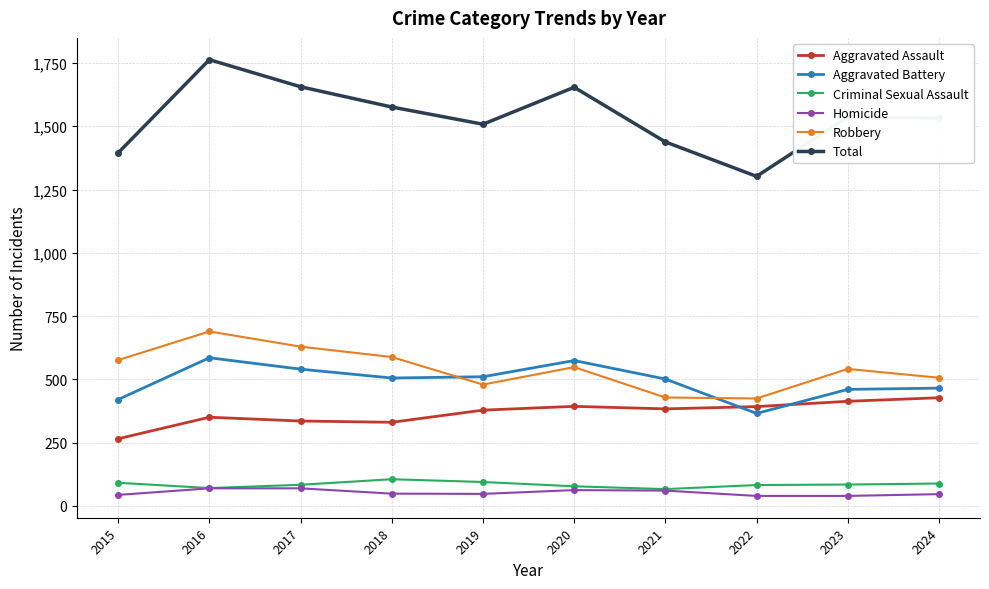

True or false: Homicide and Total cross at least once.

False